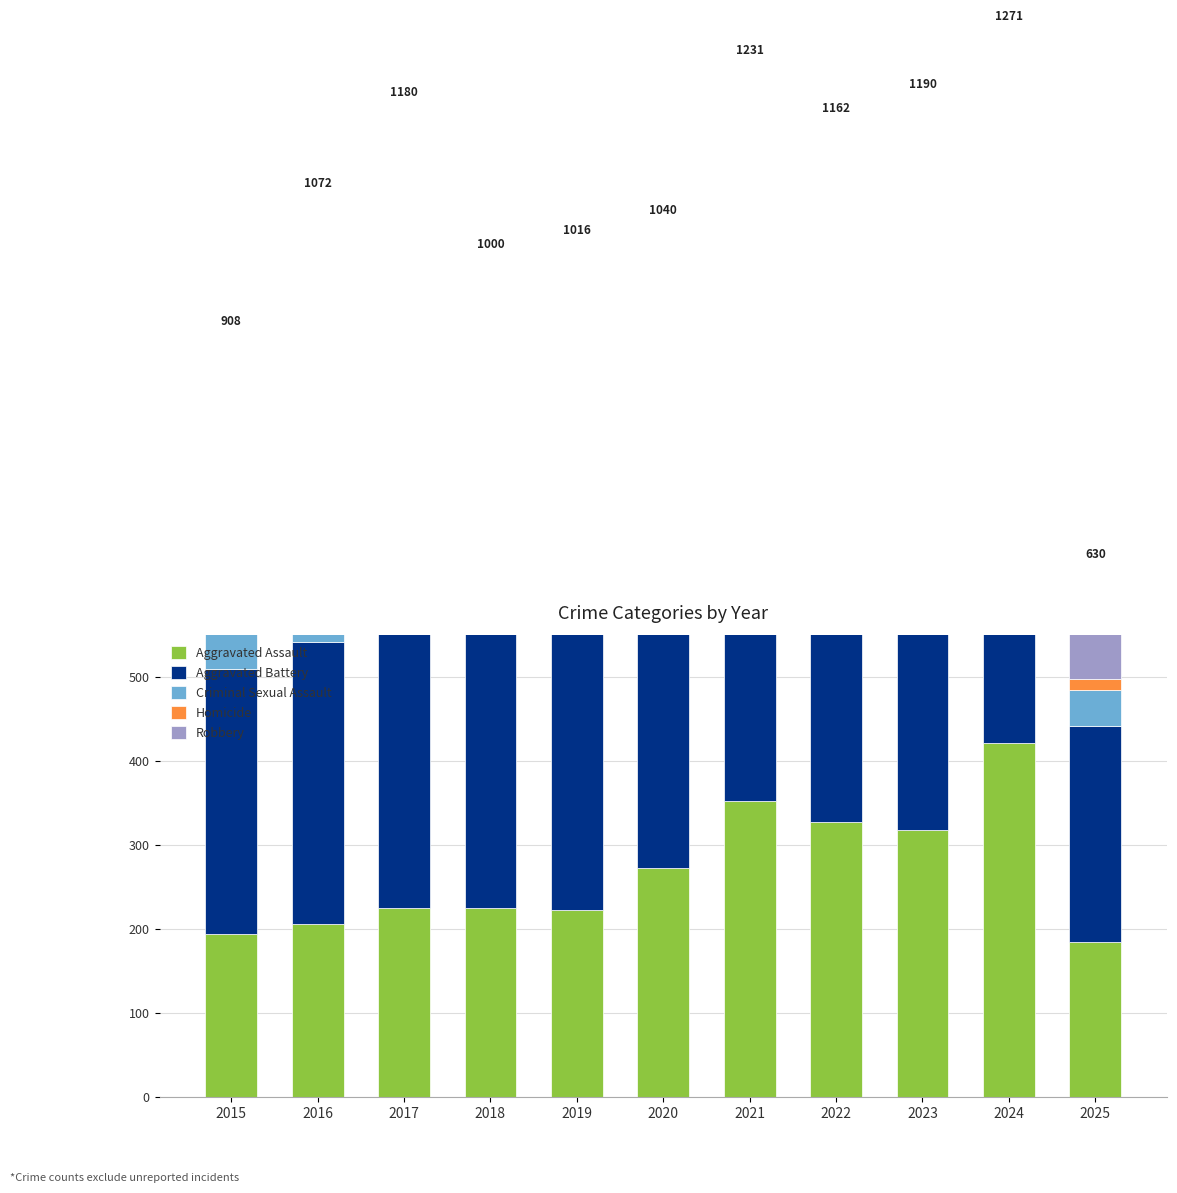

At which label does Criminal Sexual Assault reach its peak?

2019